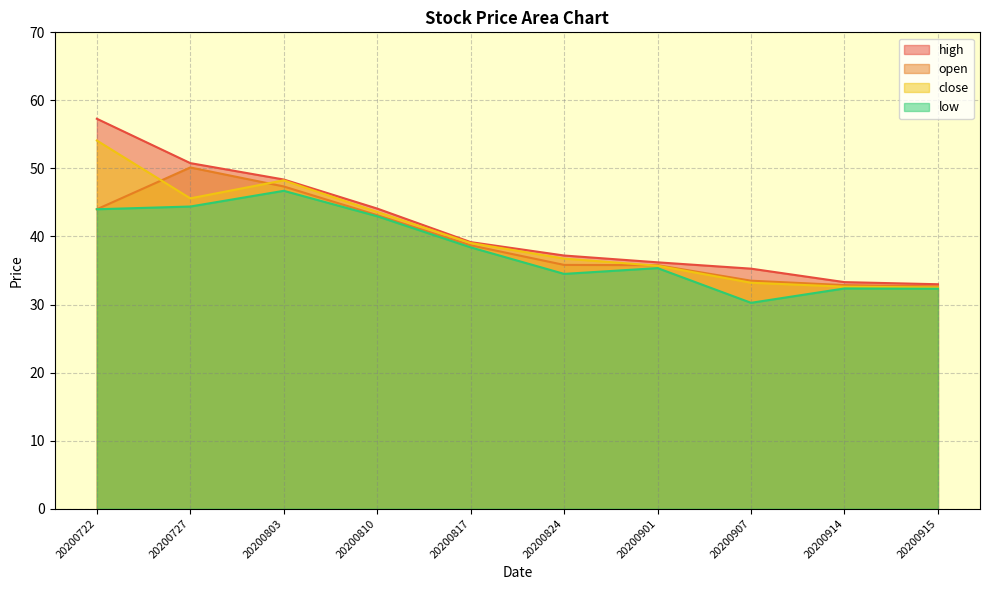

At how many categories does at least one series exceed 49?

2